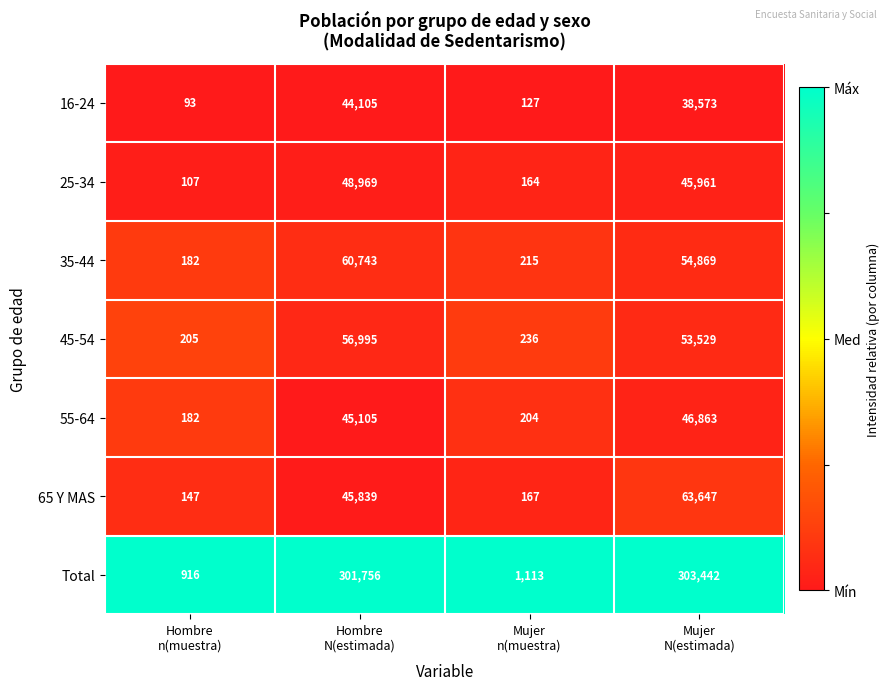

Count the number of categories in the chart.

4